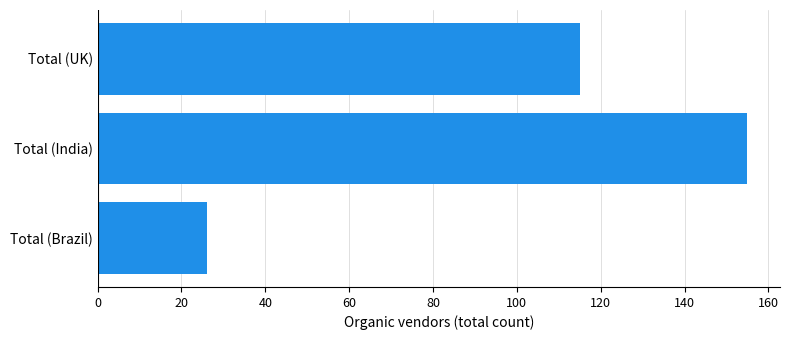

Reading bottom to top, list all the values displayed in this chart.

26	155	115